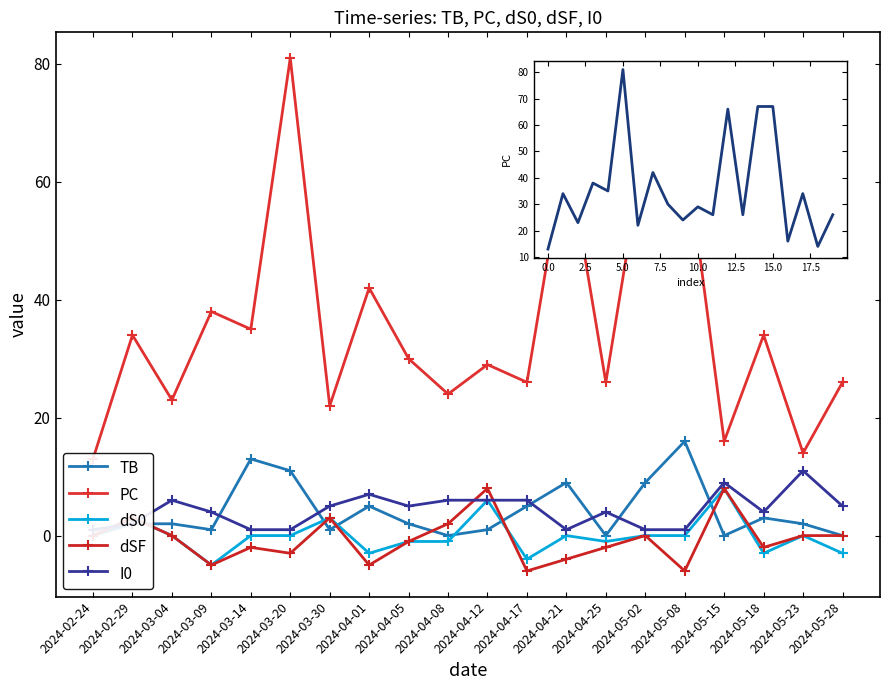

What is the value of the dSF point at the 10th from the left?

2